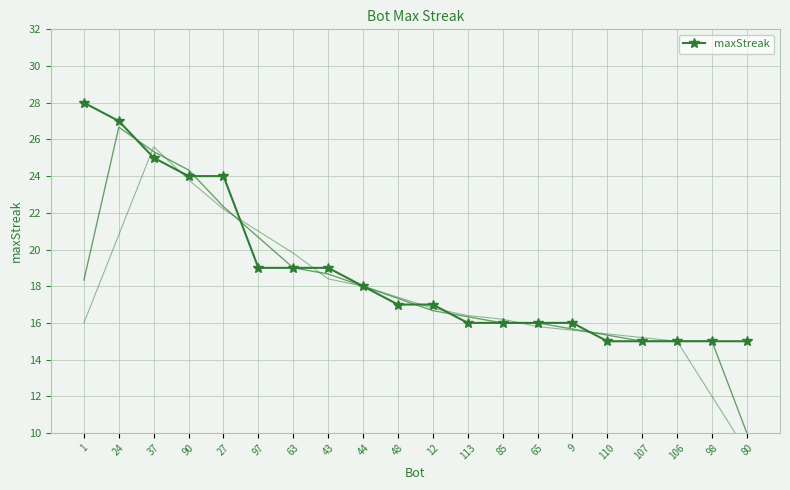

Is this an area chart (filled region under the line)?

No